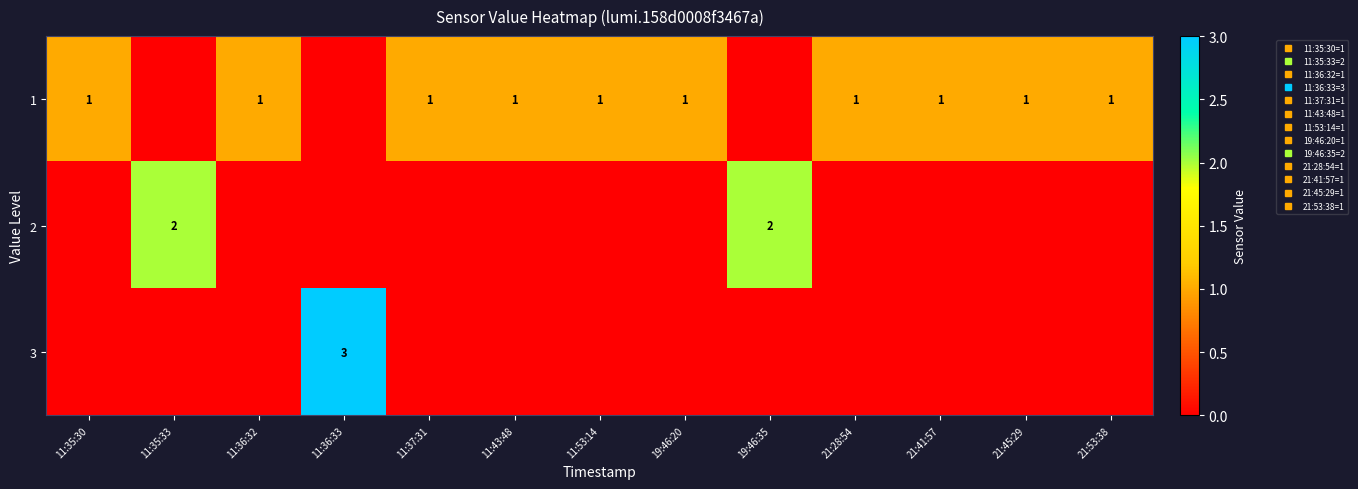

What is the average value of the 1 series?

1